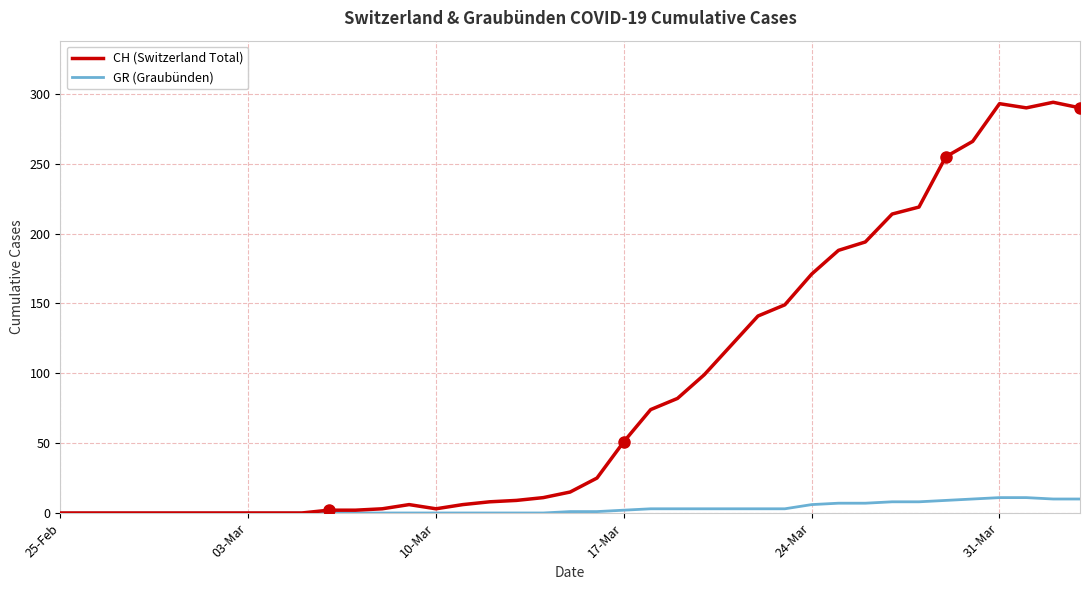

How many series are shown in this chart?

2